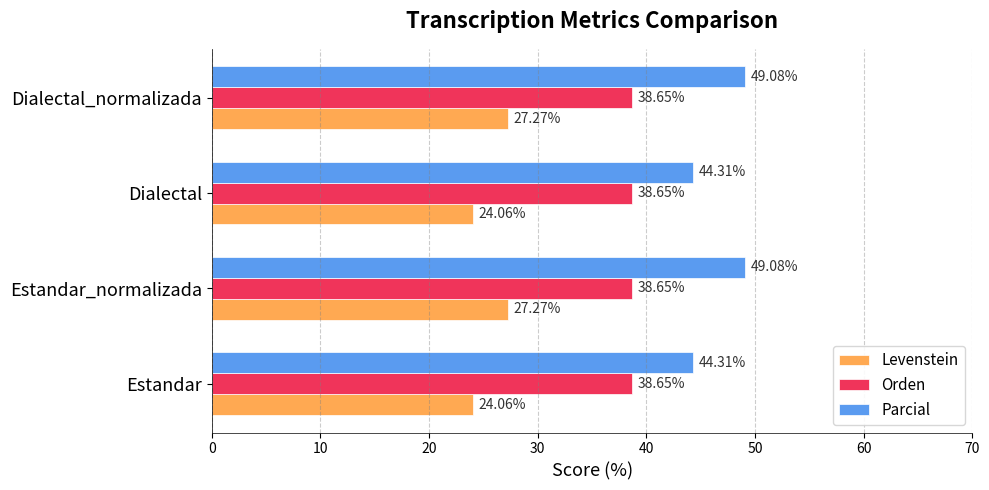

Which series has the largest range (max minus min)?

Parcial